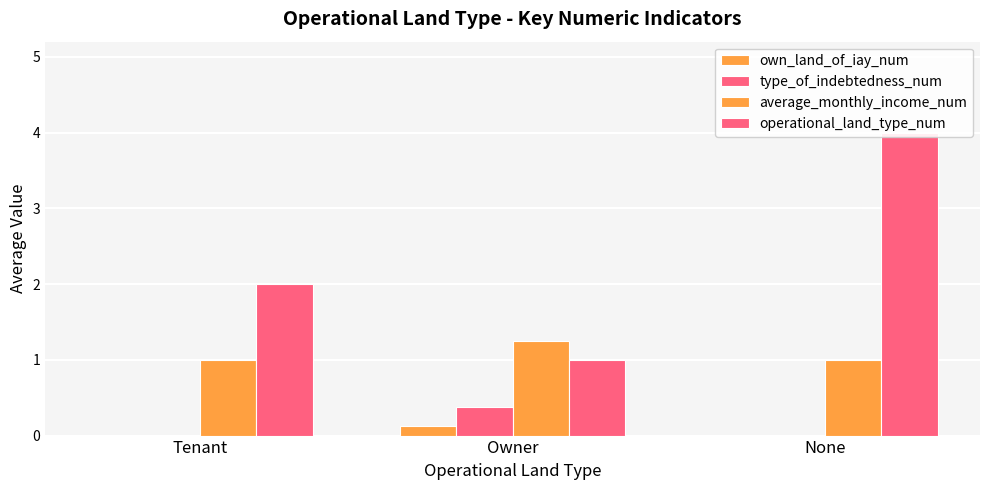

What is the label of the 2nd bar from the right?

Owner